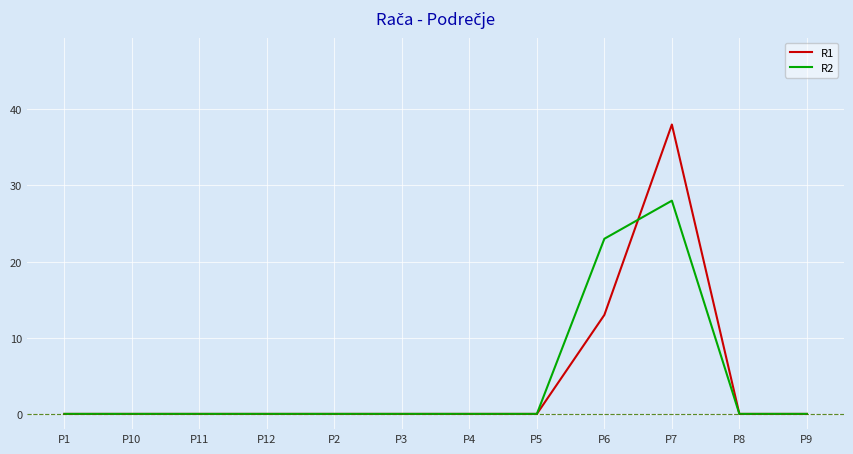

Which series changed the most between P2 and P7?

R1